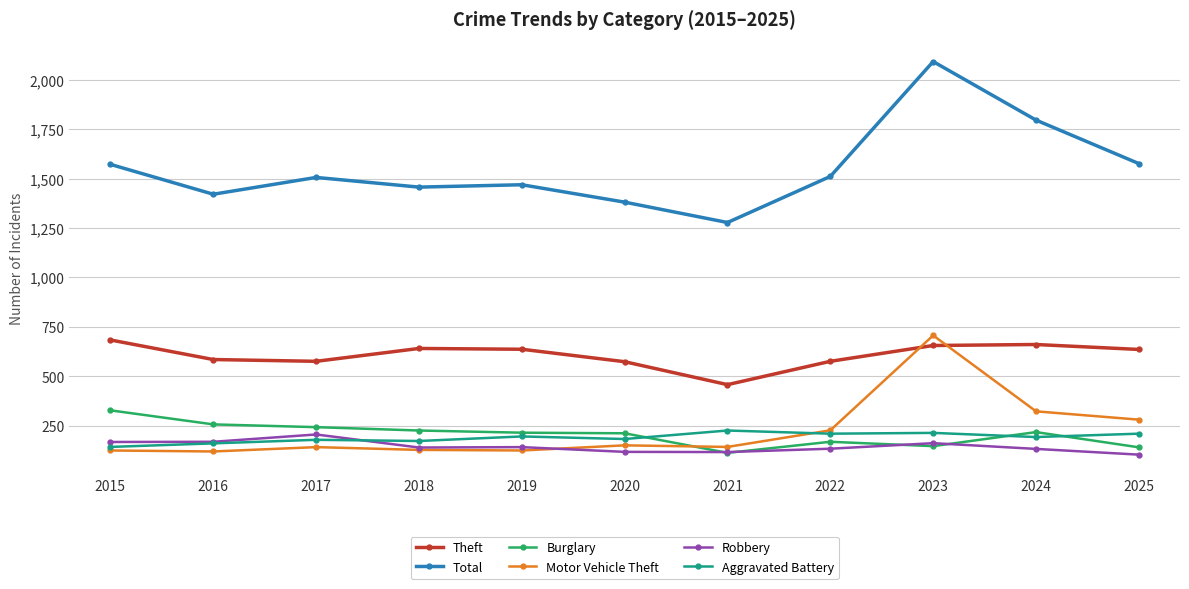

At which category is the sum across all series the highest?

2023